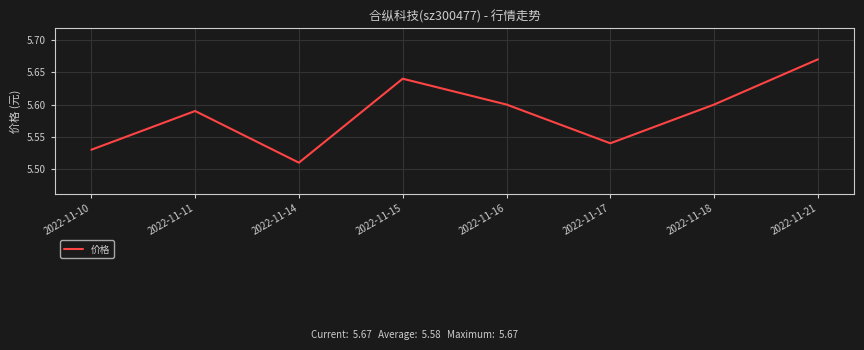

At which label is the value closest to 5?

2022-11-14